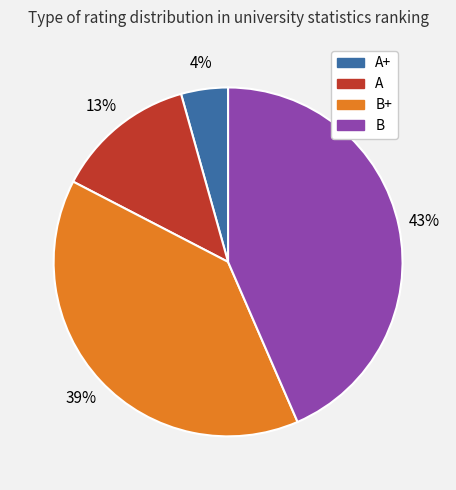

To the nearest percent, what is the average slice percentage?

25%